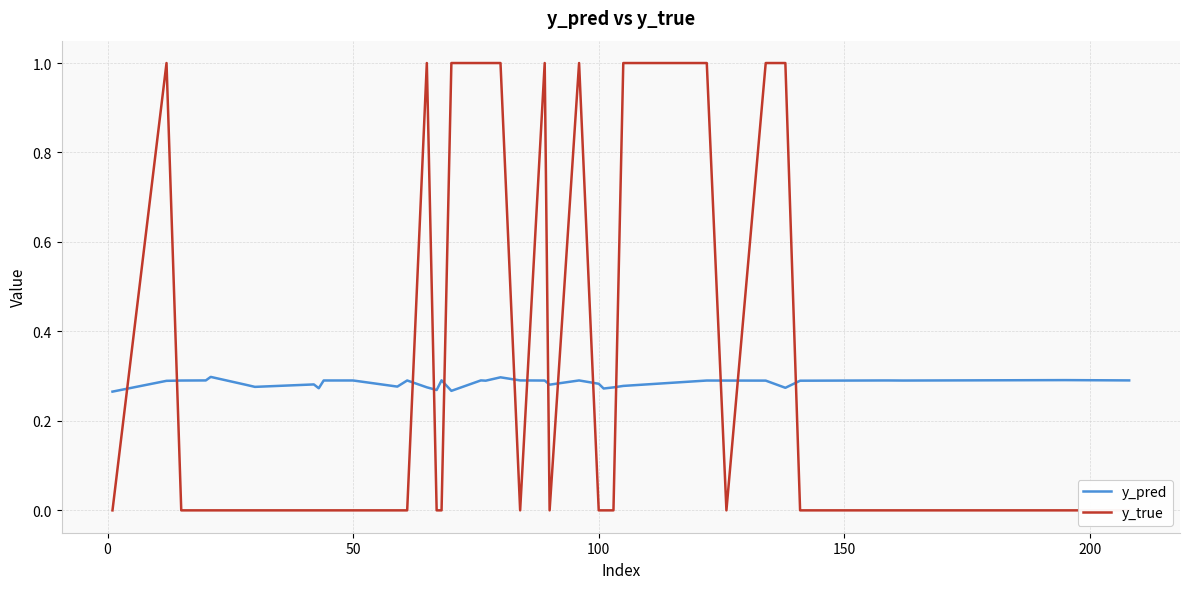

Reading right to left, list all the values displayed in this chart.

y_pred: 0.3	0.3	0.3	0.3	0.3	0.3	0.3	0.3	0.3	0.3	0.3	0.3	0.3	0.3	0.3	0.3	0.3	0.3	0.3	0.3	0.3	0.3	0.3	0.3	0.3	0.3	0.3	0.3	0.3	0.3	0.3	0.3	0.3	0.3	0.3	0.3	0.3	0.3	0.3	0.3
y_true: 0.0	0.0	0.0	0.0	0.0	0.0	0.0	0.0	1.0	1.0	0.0	1.0	1.0	0.0	0.0	0.0	1.0	0.0	1.0	0.0	1.0	1.0	1.0	1.0	0.0	0.0	1.0	0.0	0.0	0.0	0.0	0.0	0.0	0.0	0.0	0.0	0.0	0.0	1.0	0.0